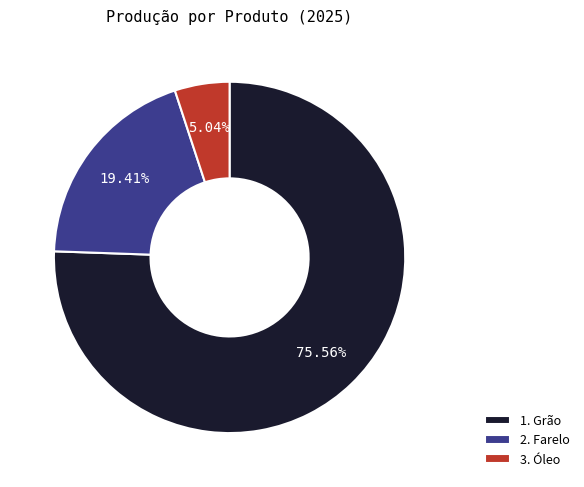

How many segments does this pie chart have?

3